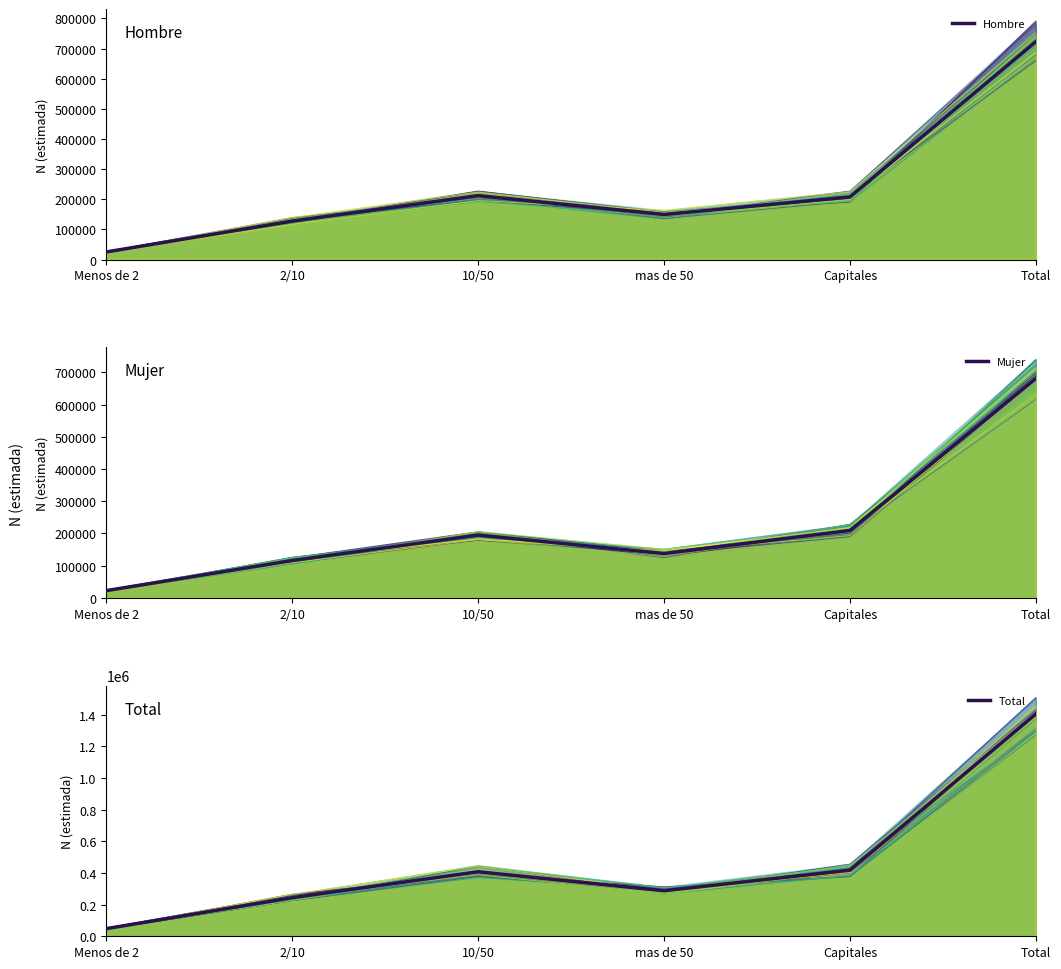

Between 10/50 and Menos de 2, which is larger?

10/50